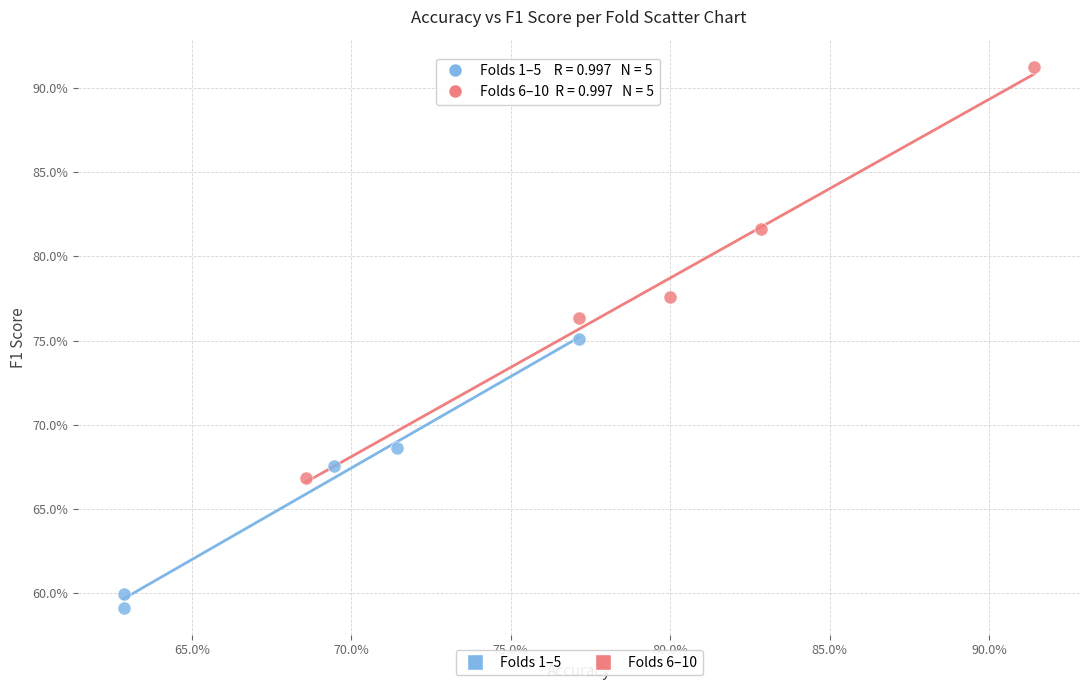

What are all the series names shown in the legend?

Folds 1–5, Folds 6–10